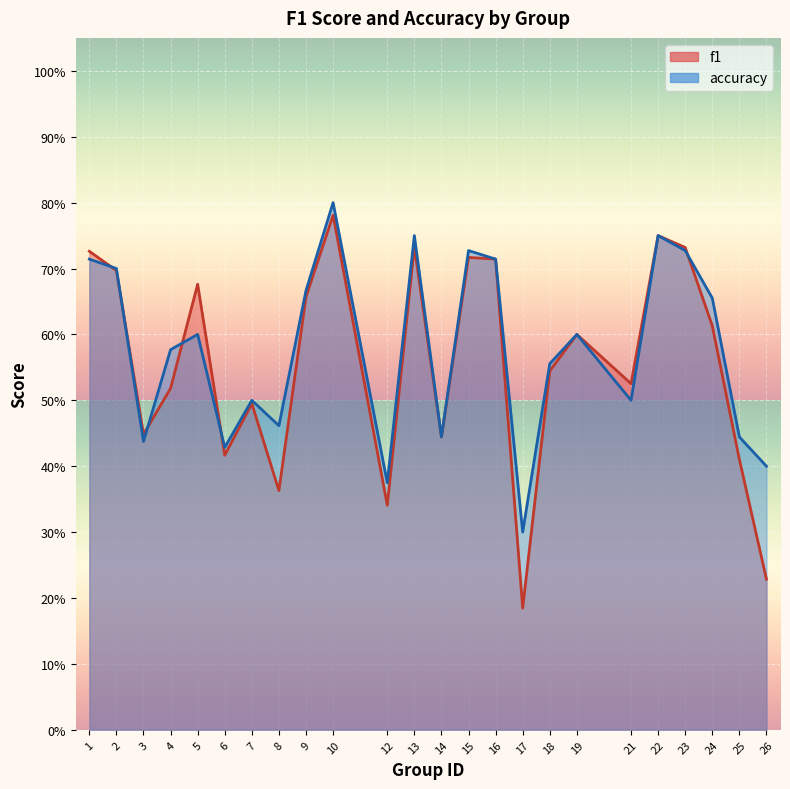

Which label corresponds to the smallest value in the chart?

17